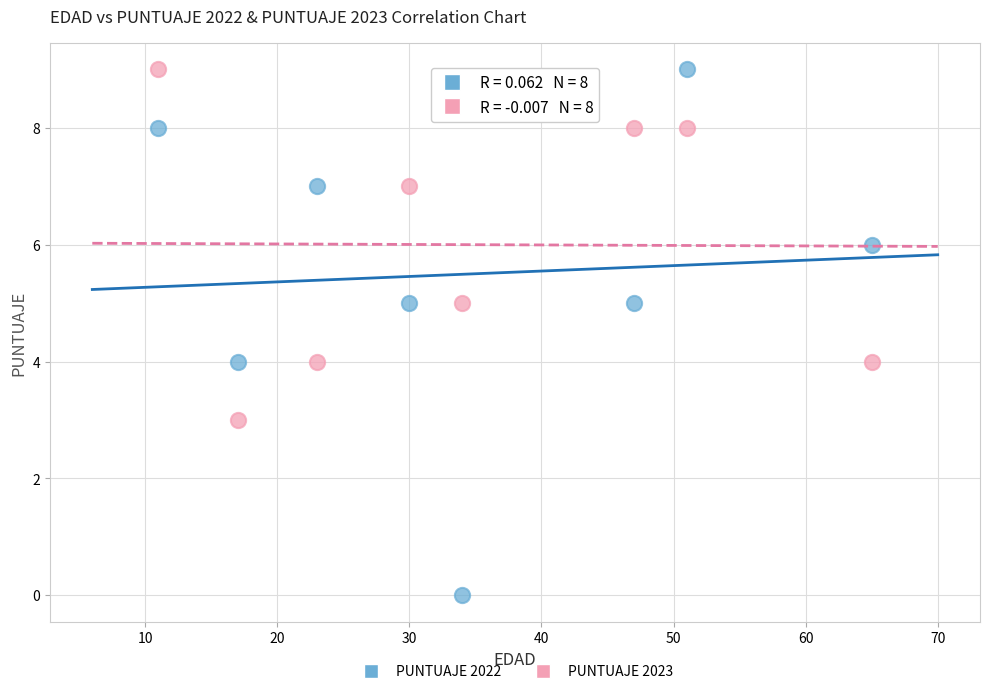

Which series contains the lowest Y value?

PUNTUAJE 2022